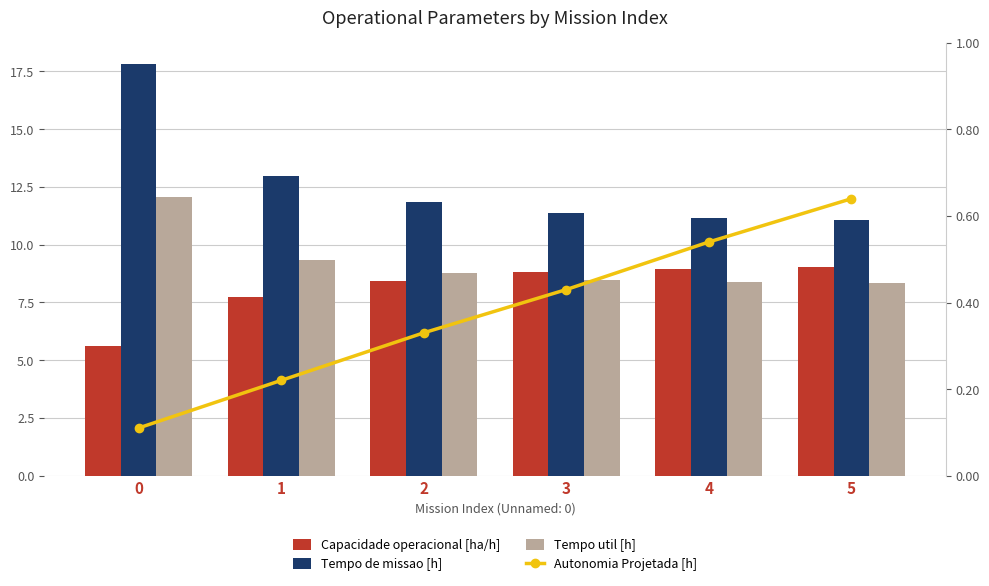

Reading right to left, extract all data points from this chart.

Capacidade operacional [ha/h]: 5=9.0	4=9.0	3=8.8	2=8.4	1=7.7	0=5.6
Tempo de missao [h]: 5=11.1	4=11.2	3=11.3	2=11.9	1=13.0	0=17.8
Tempo util [h]: 5=8.3	4=8.4	3=8.5	2=8.8	1=9.3	0=12.1
Autonomia Projetada [h]: 5=0.6	4=0.5	3=0.4	2=0.3	1=0.2	0=0.1